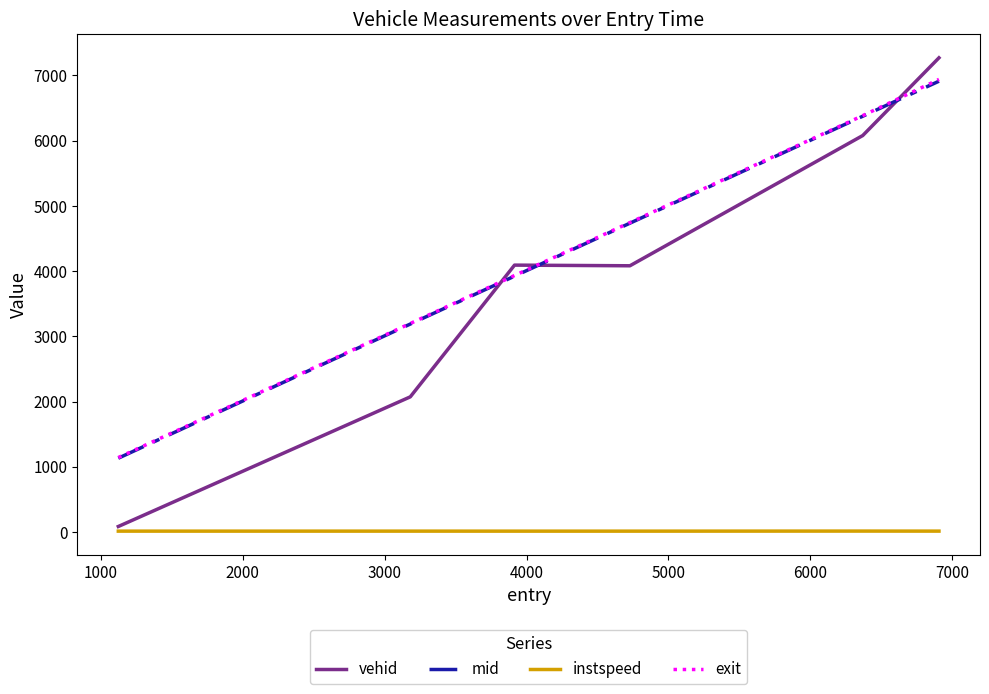

What is the difference between the maximum and minimum values in the instspeed series?

1.0